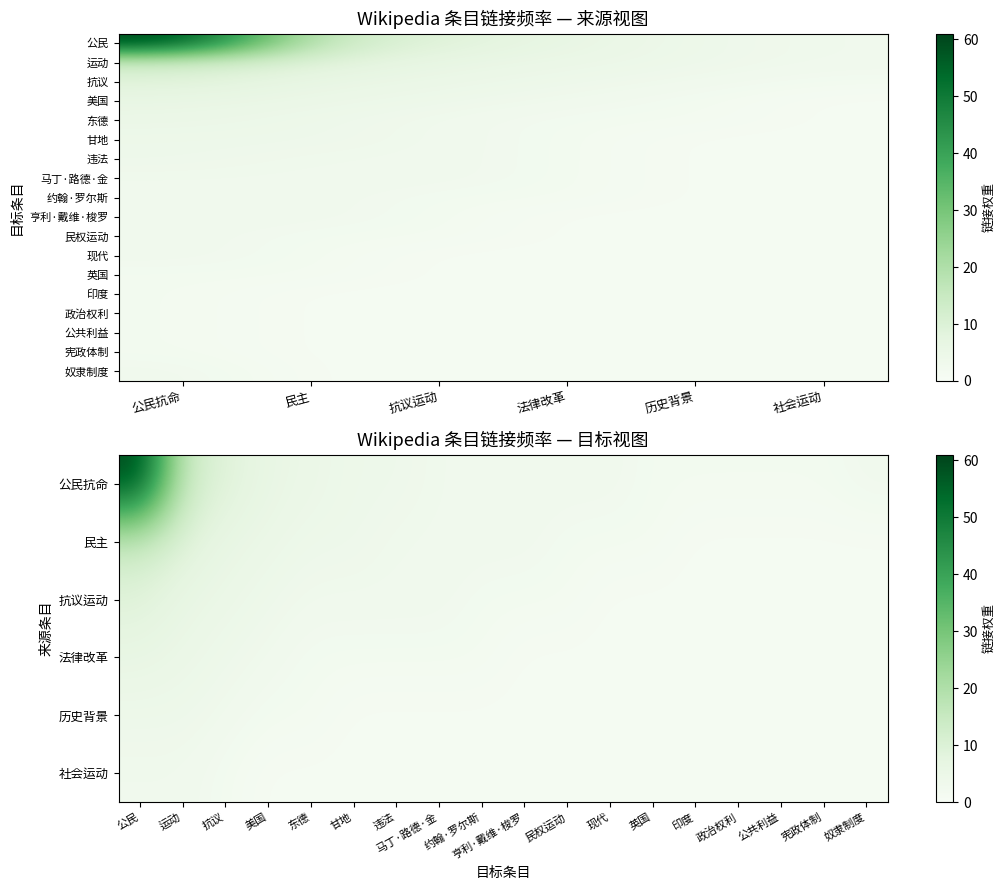

What is the spread (max minus min) of values at 13?

1